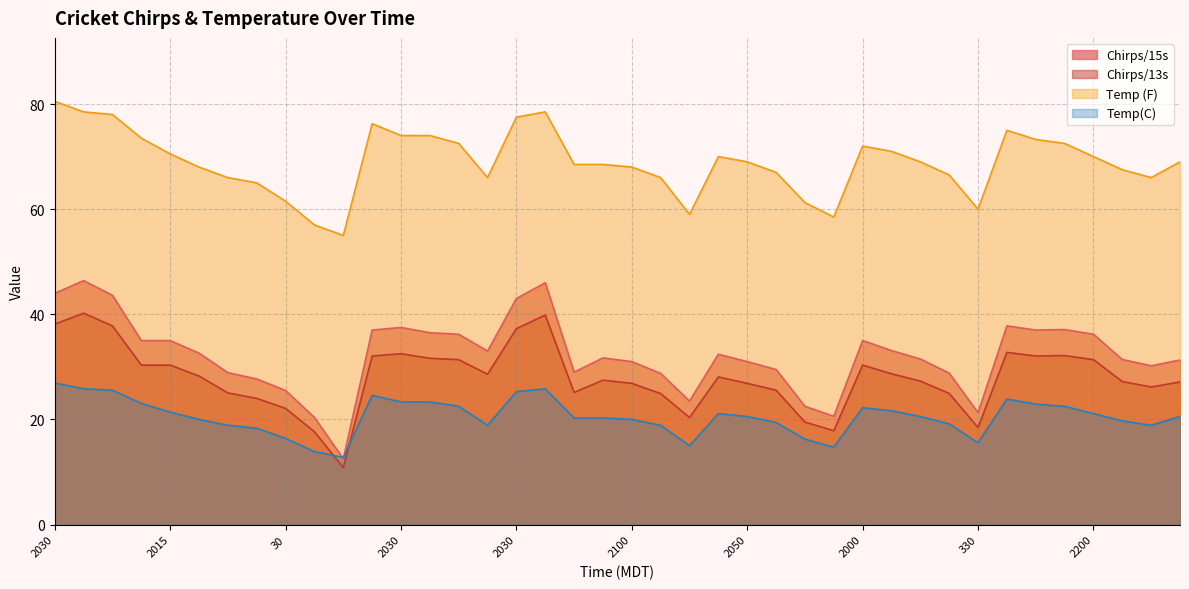

True or false: Temp (F) has a value of 37.0 at 35.

False